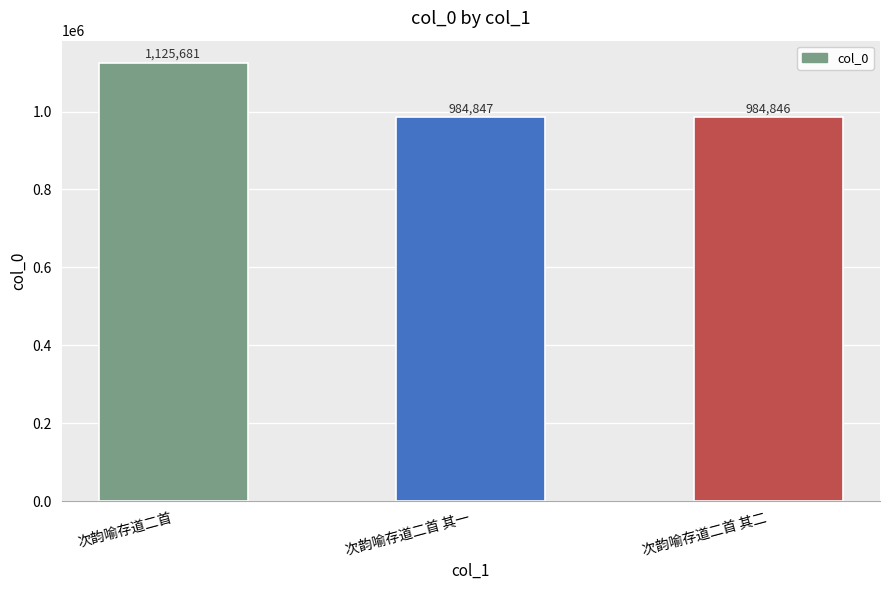

At which label is the value closest to 1055263?

次韵喻存道二首 其一